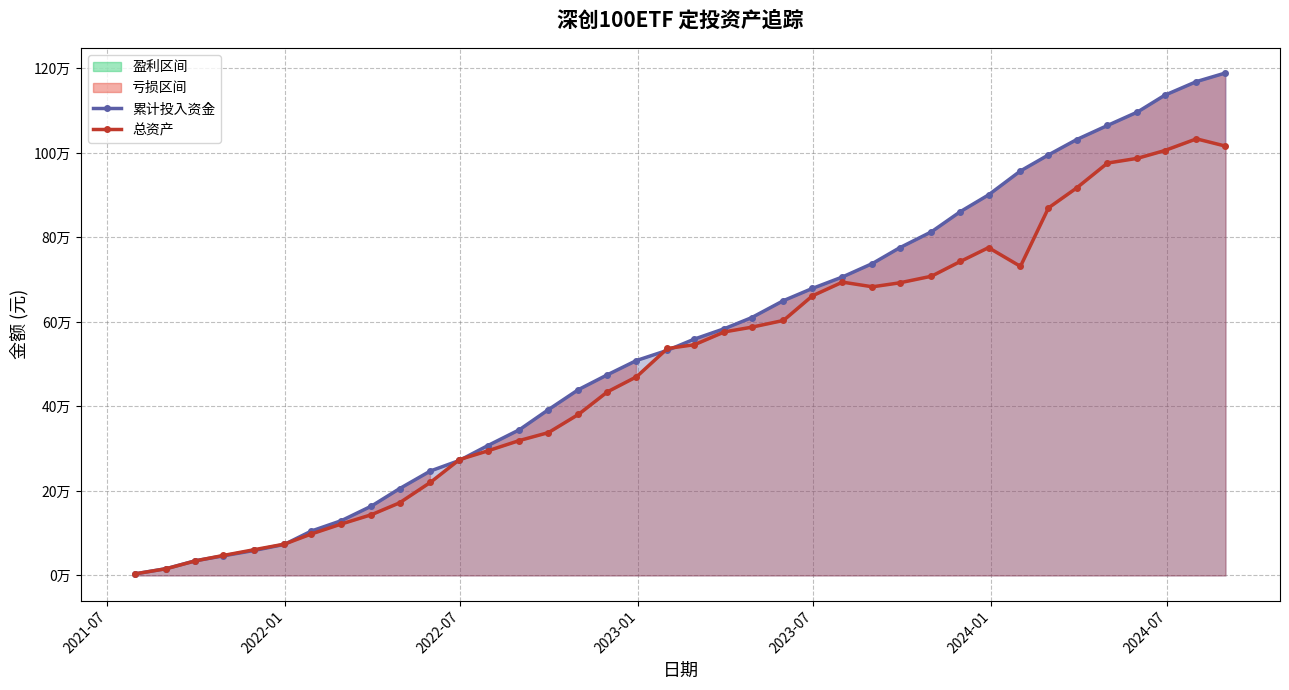

Does the chart display data point markers on the line(s)?

Yes